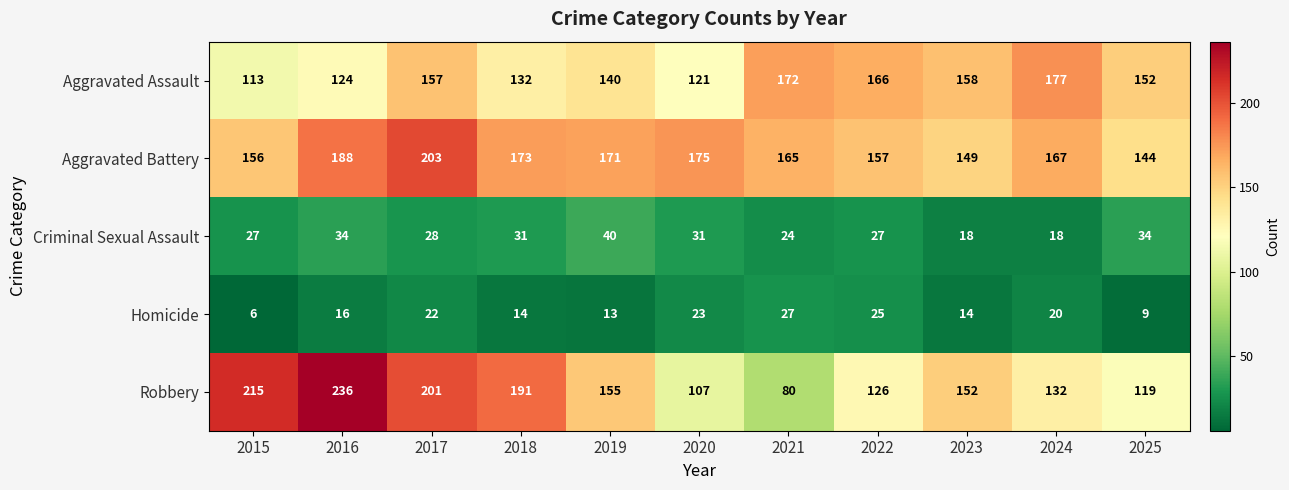

At which label is Criminal Sexual Assault closest to 29?

2017